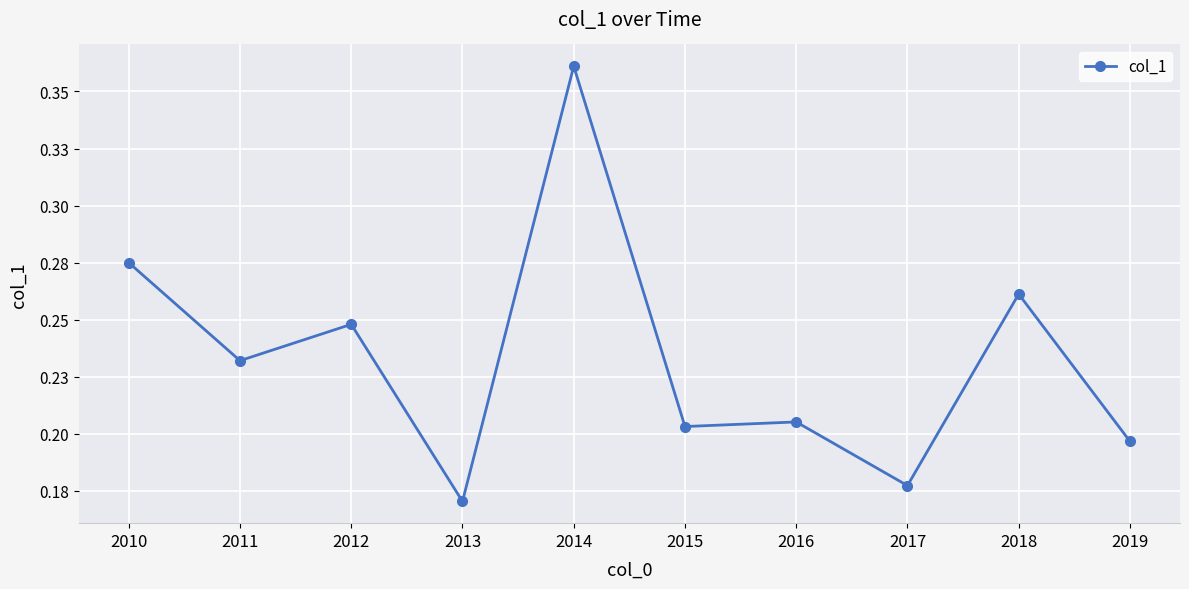

True or false: the data shows 0.2 at 2012.

True